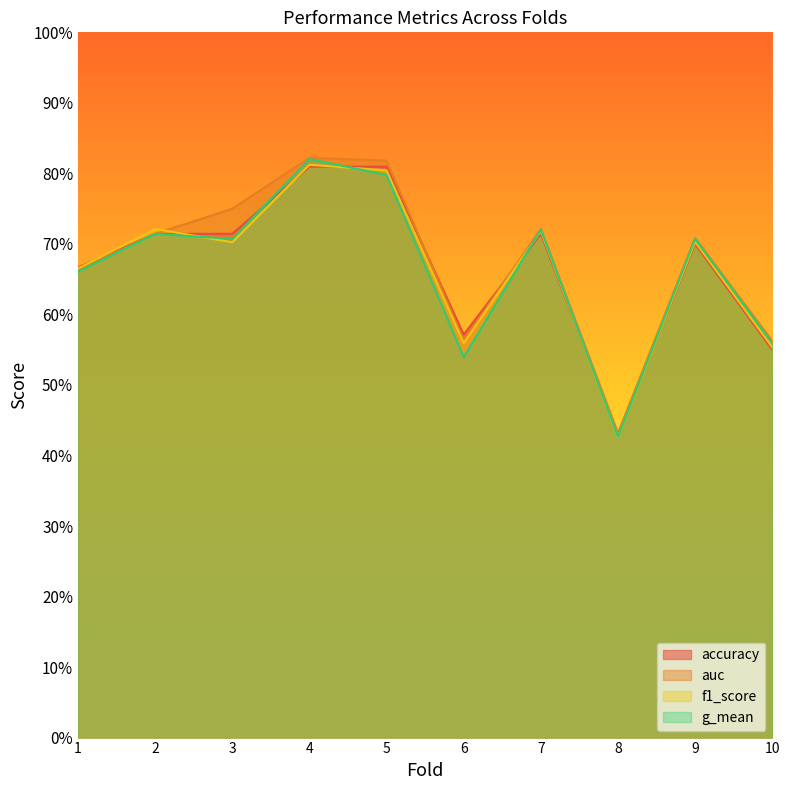

Does the chart have visible grid lines?

No